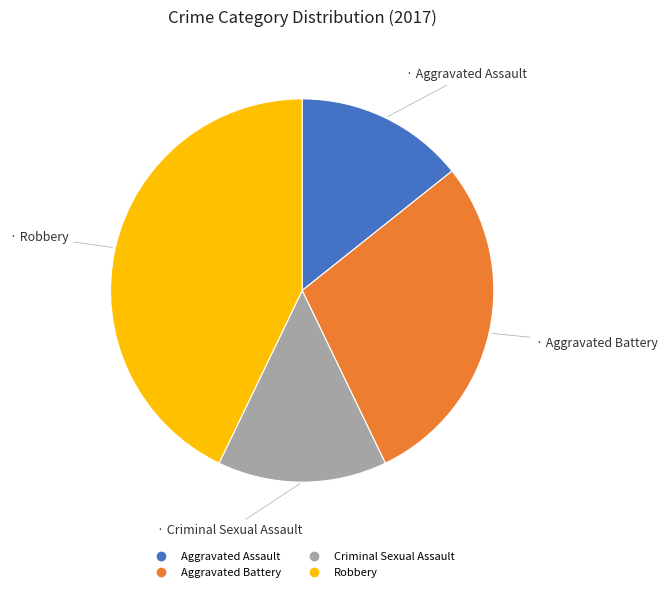

How many slices are in this pie chart?

4